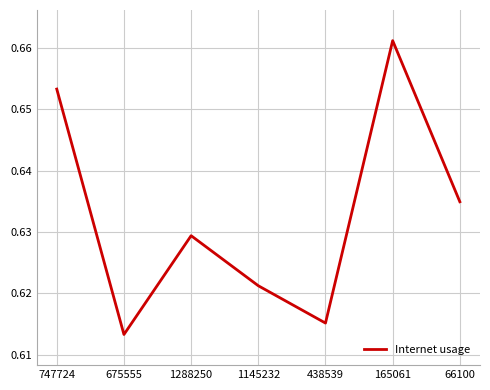

Which category has the lowest value across all series?

675555